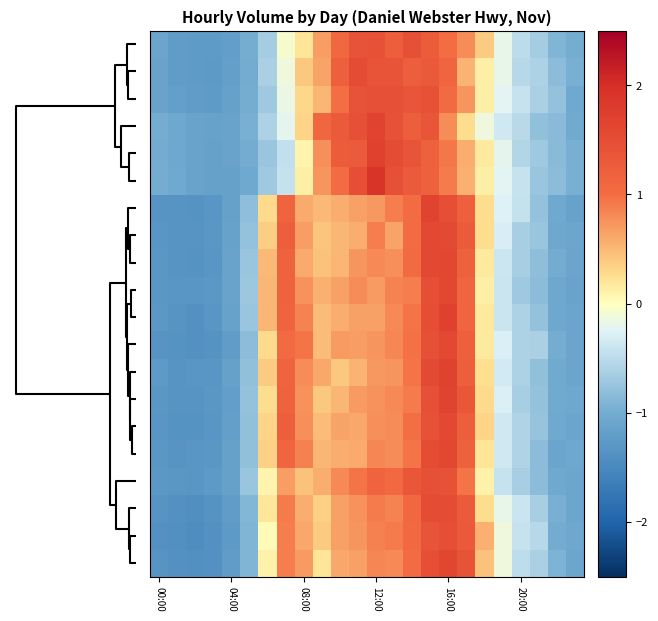

What is the minimum value shown in the chart?

-1.4